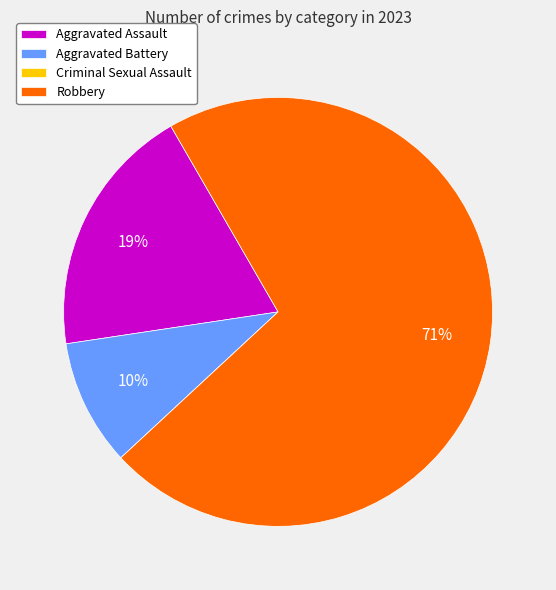

Combined, do Aggravated Assault and Robbery account for over 50%?

Yes